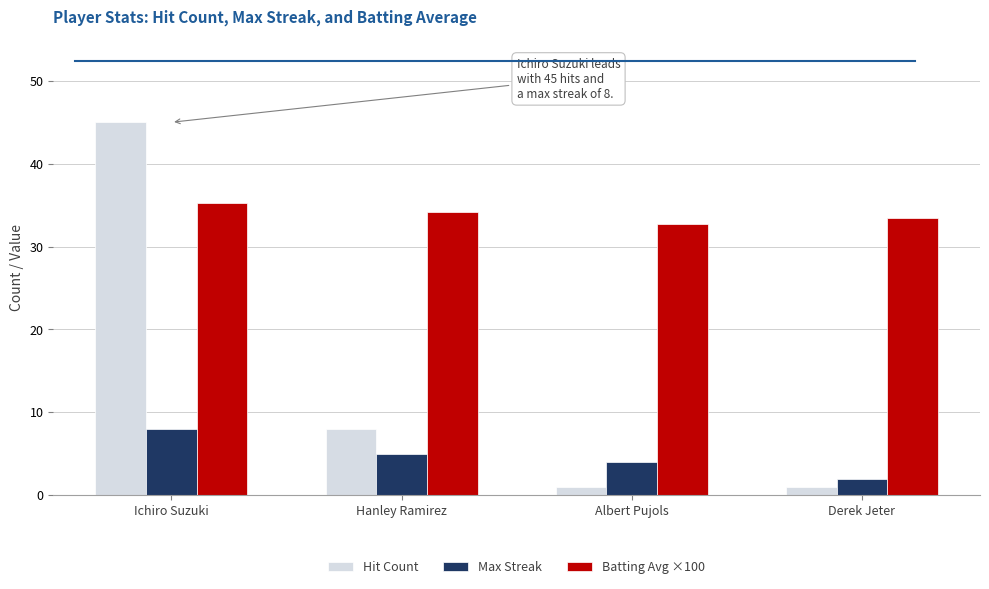

How many values in the Max Streak series are below 5?

2